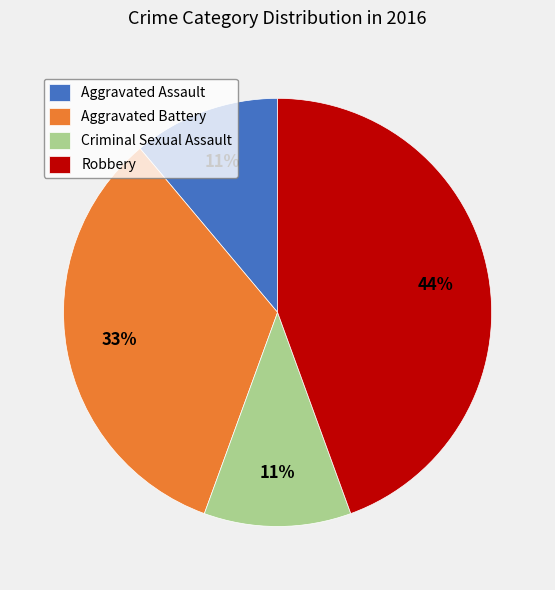

To the nearest percent, what percentage of the pie is Robbery?

44%